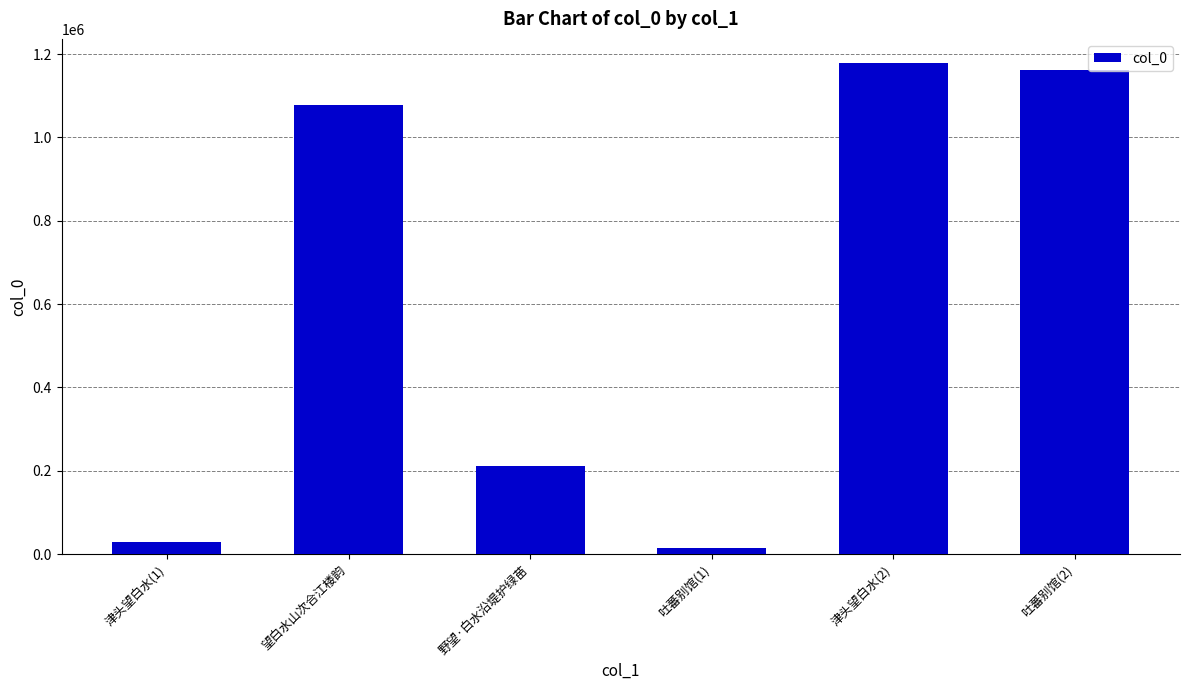

How many data points does each series have?

6